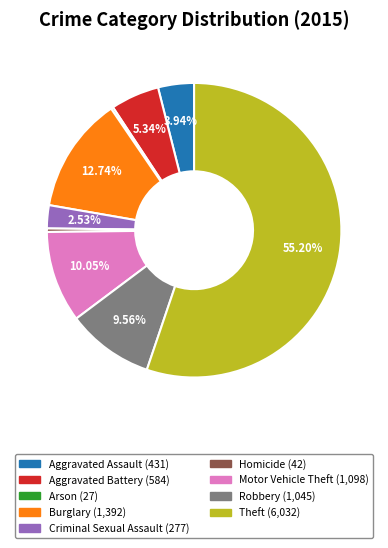

Which category has the biggest portion of the pie?

Theft